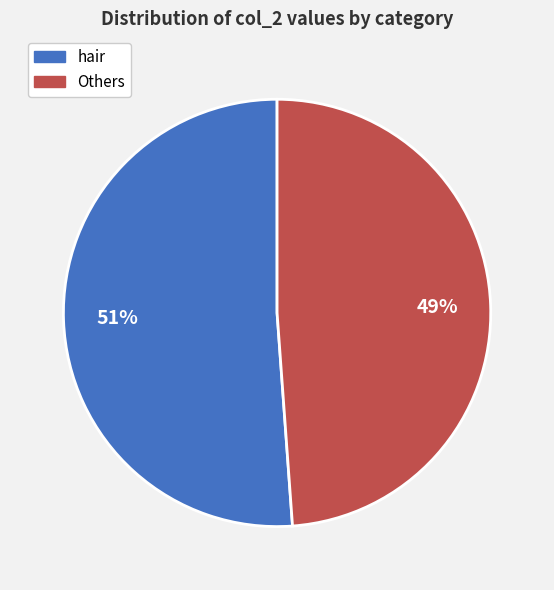

Rank the categories by value from highest to lowest.

hair, Others